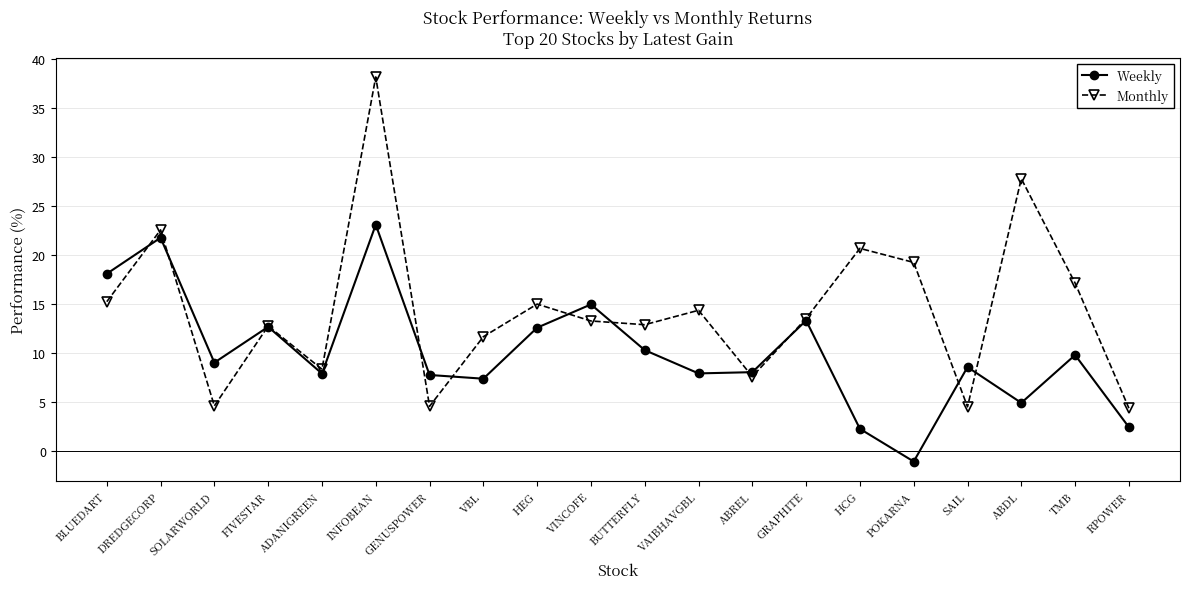

Is this an area chart (filled region under the line)?

No